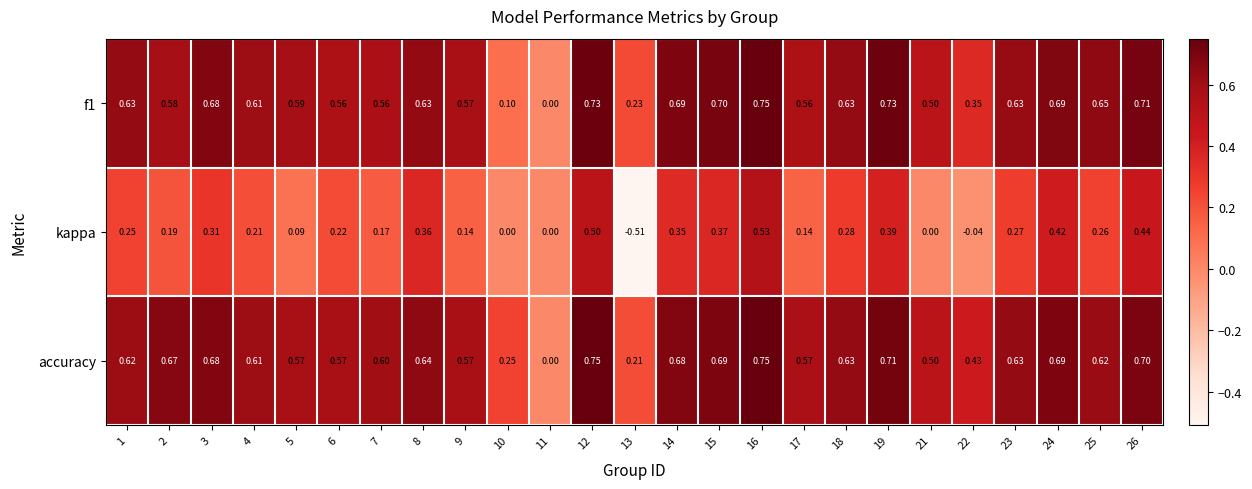

At which category is the sum across all series the highest?

16